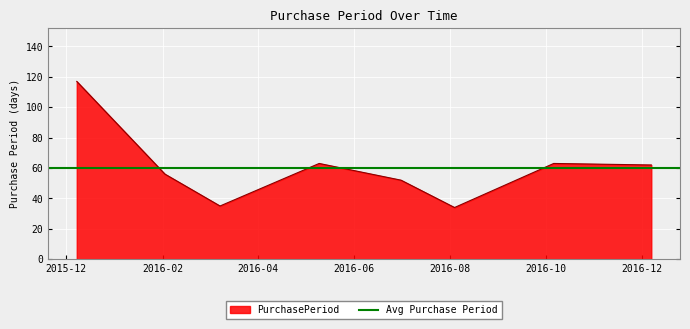

Where does the data first go above 62?

2015-12-08